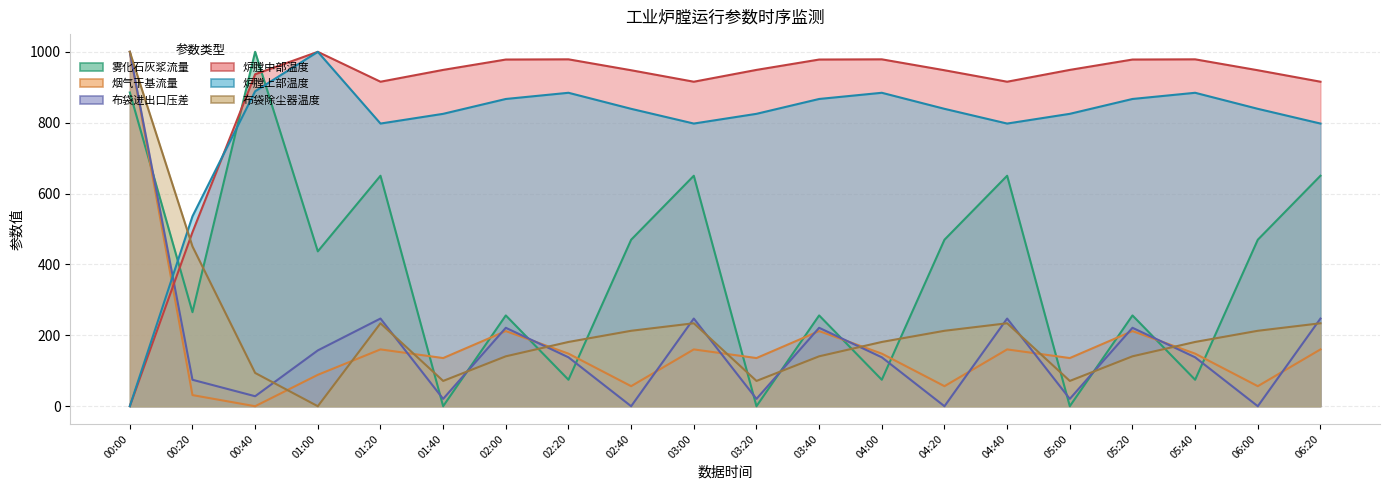

At which label does 雾化石灰浆流量 first exceed 436?

00:00